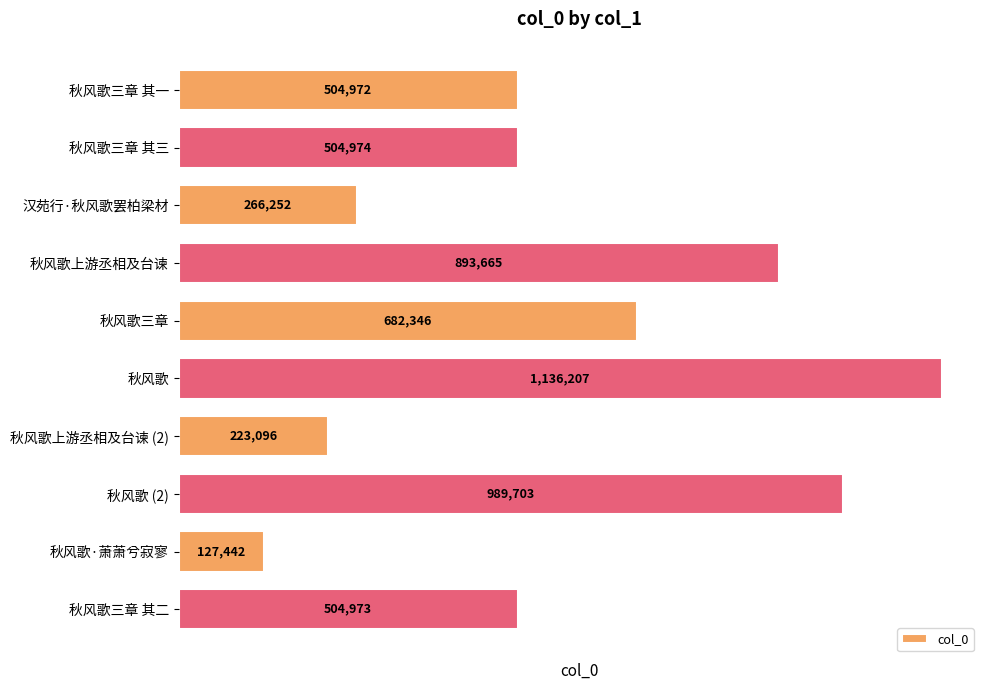

What is the sum of all values?

5833630